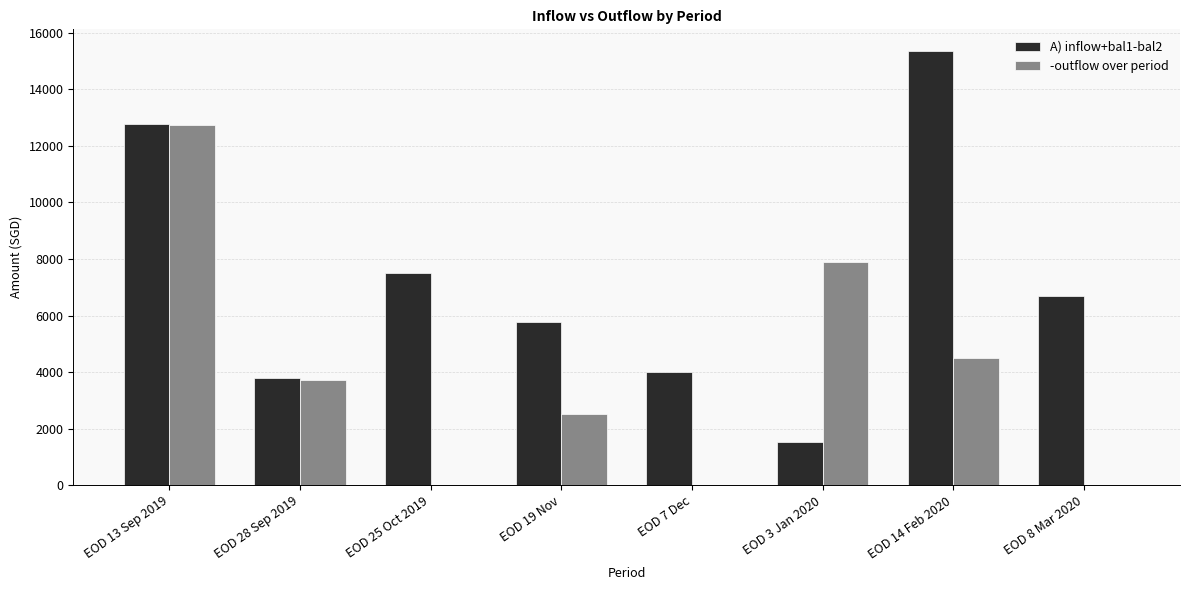

At which label is -outflow over period closest to 6375?

EOD 3 Jan 2020